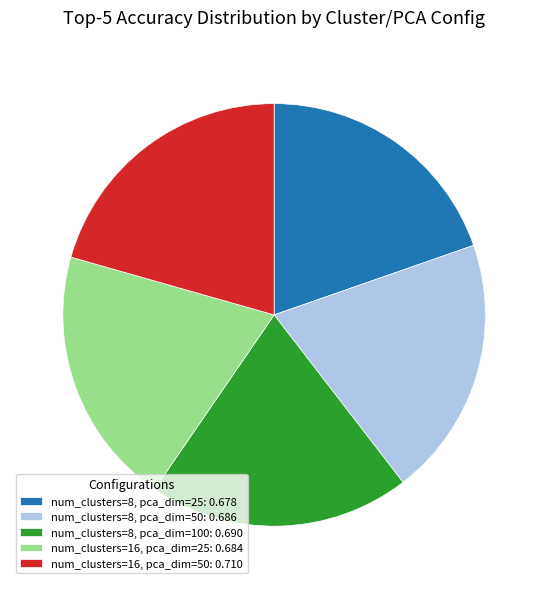

Combined, do num_clusters=8, pca_dim=100: 0.690 and num_clusters=16, pca_dim=25: 0.684 account for over 50%?

No